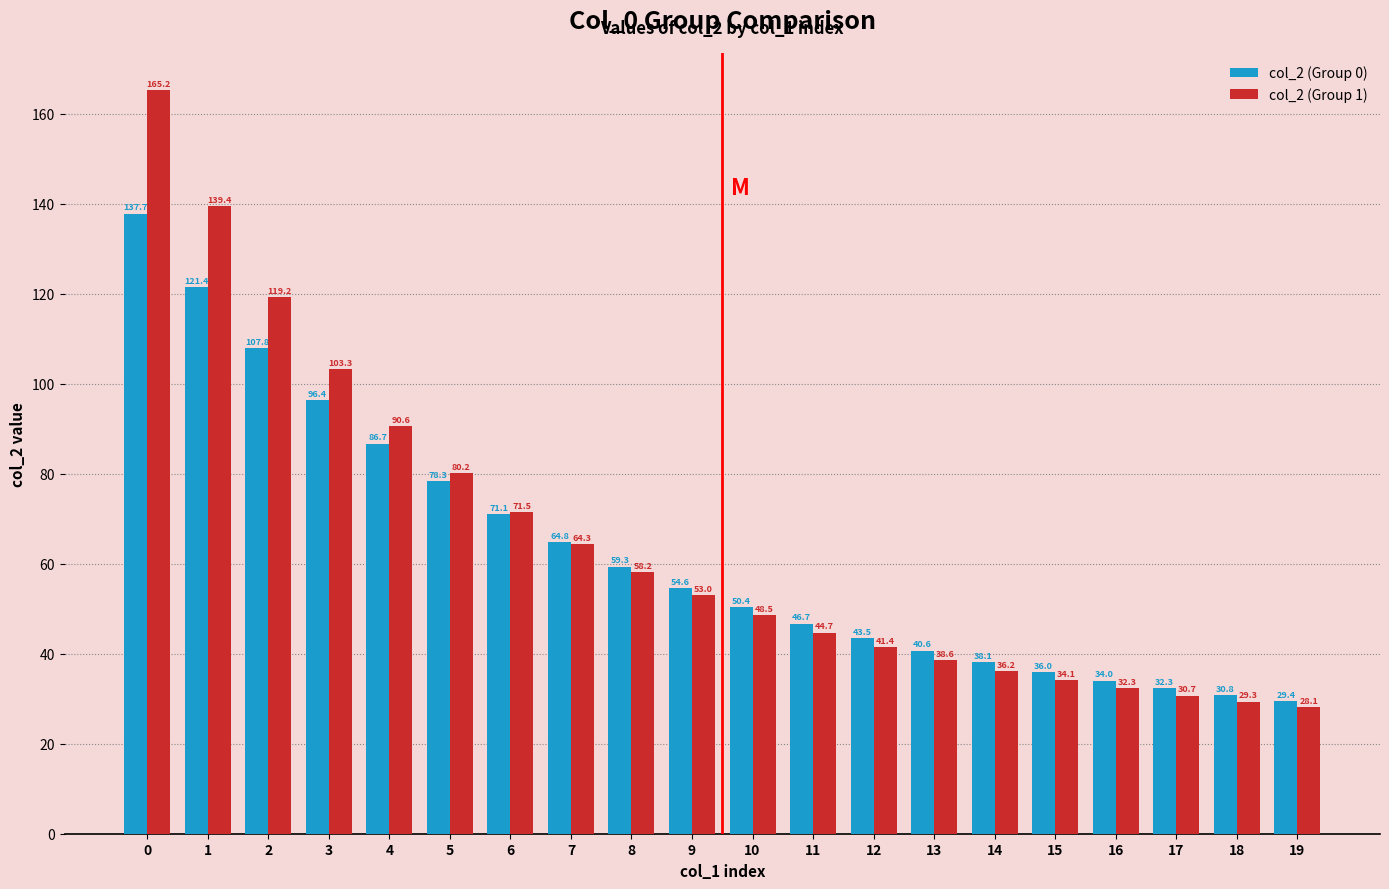

Is it true that col_2 (Group 0) equals 95.1 at 6?

False